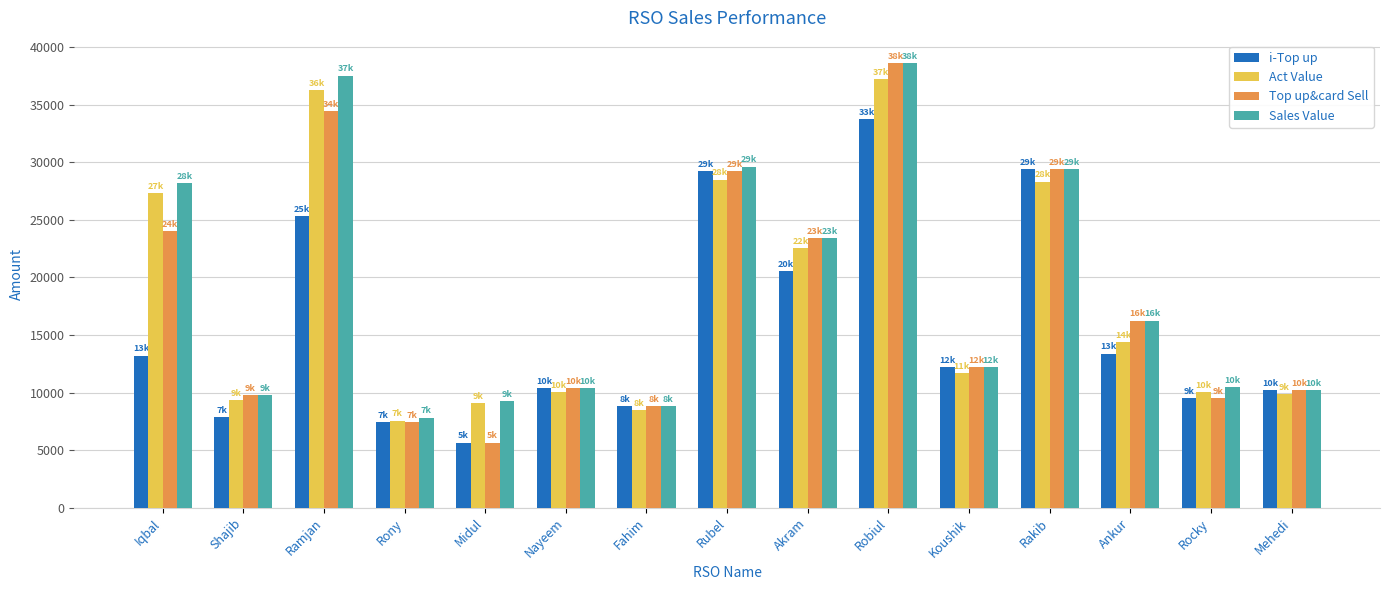

What are all the series names shown in the legend?

i-Top up, Act Value, Top up&card Sell, Sales Value